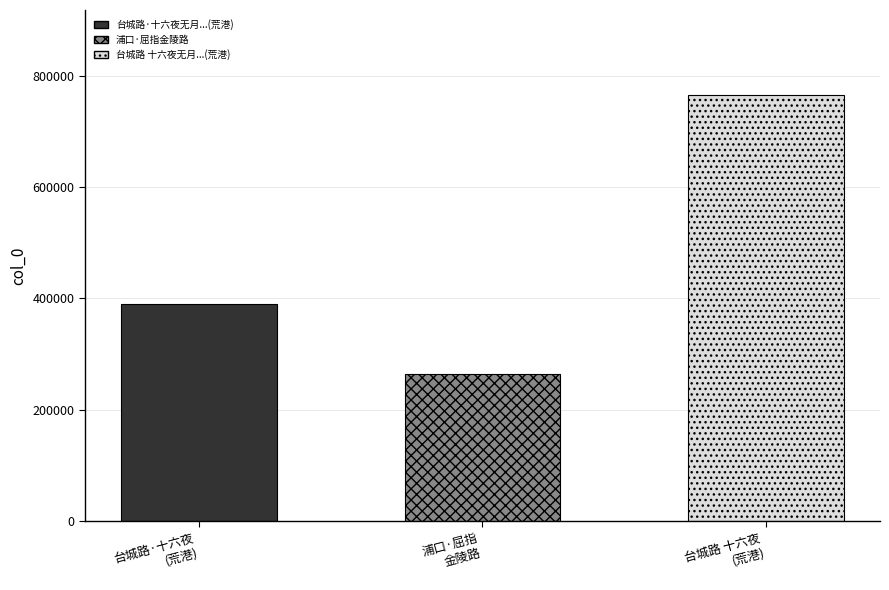

Does the chart contain any negative values?

No